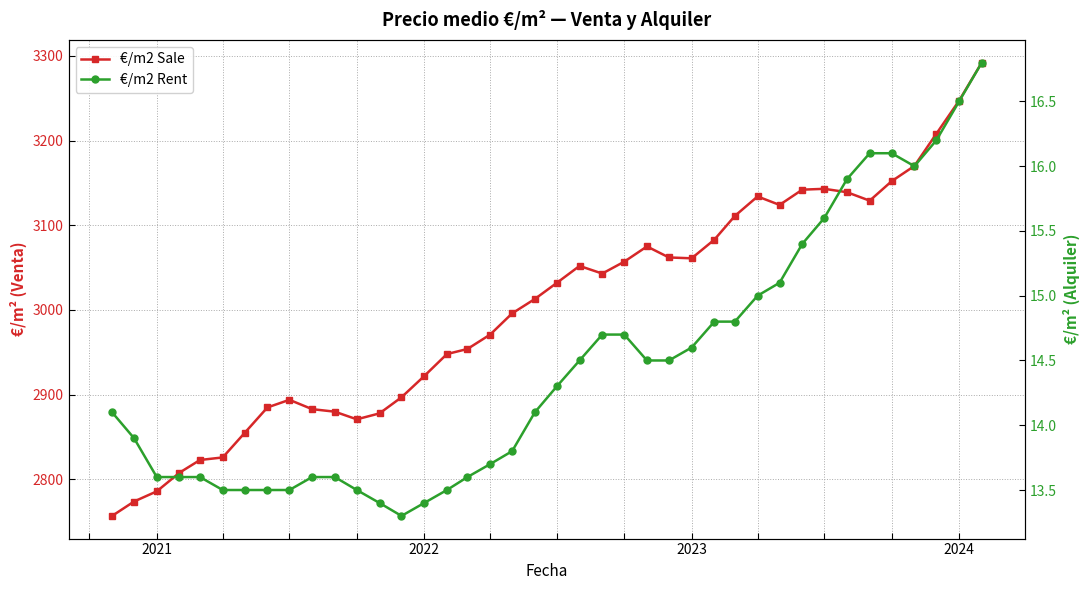

What is the difference between the maximum and second lowest values in the €/m2 Rent series?

3.4